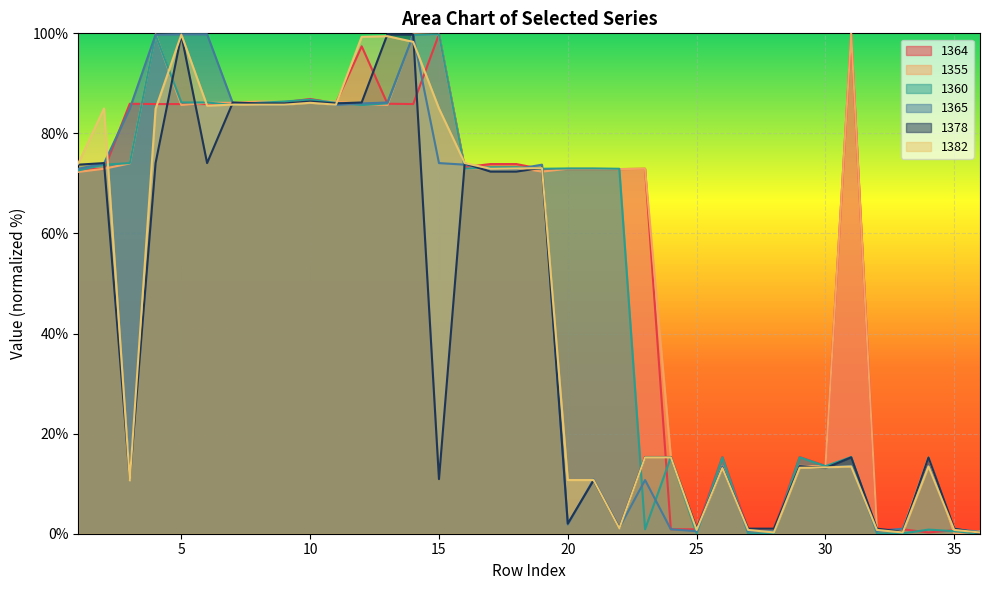

How many times do 1365 and 1382 cross each other?

17